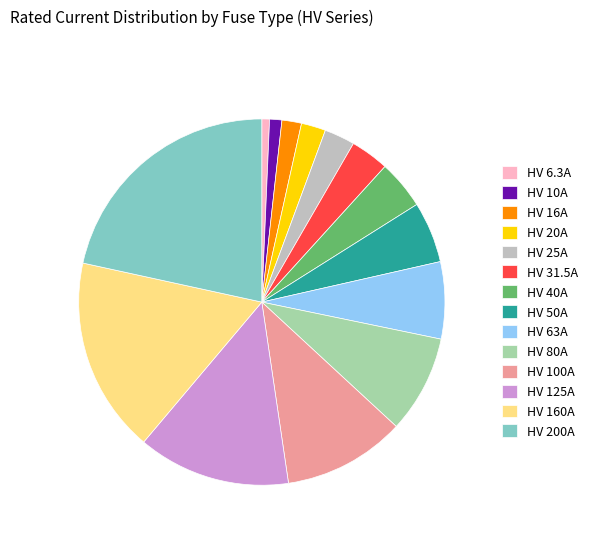

Approximately how many times larger is the value at HV 31.5A compared to HV 63A?

0.5